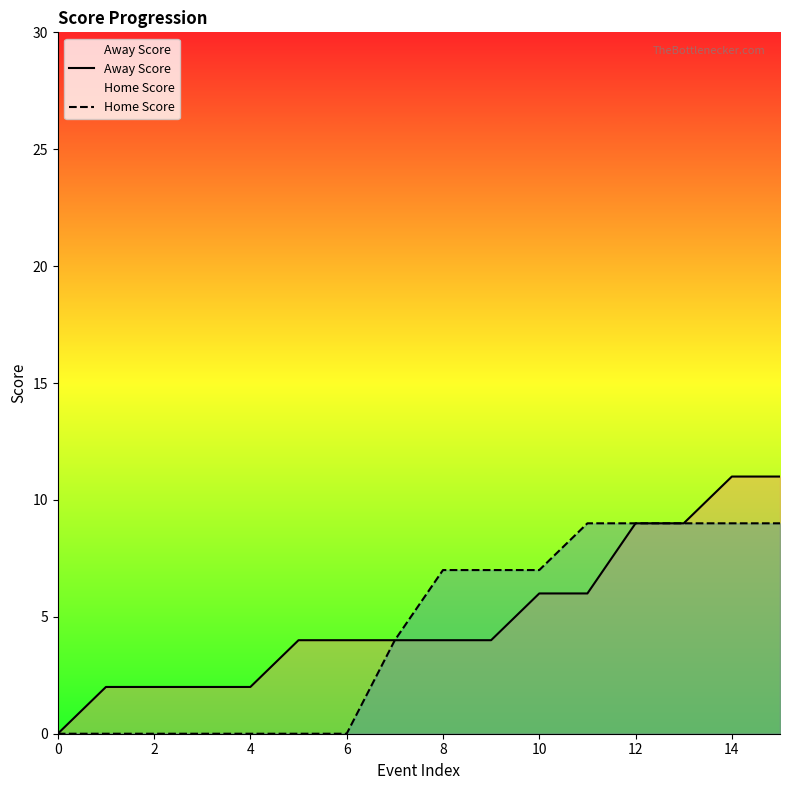

True or false: Away Score and Home Score intersect in this chart.

False